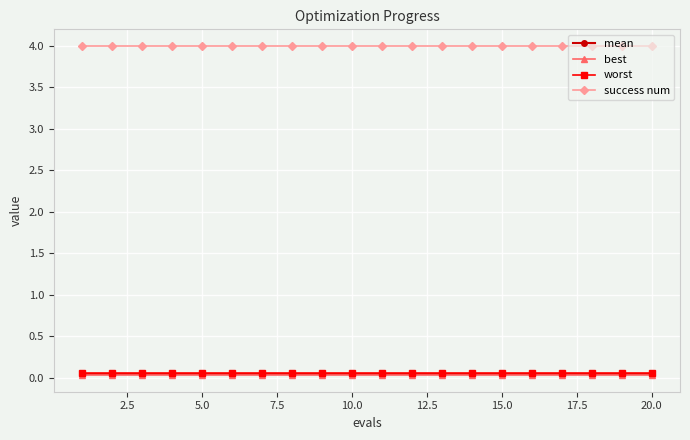

True or false: success num and worst intersect in this chart.

False